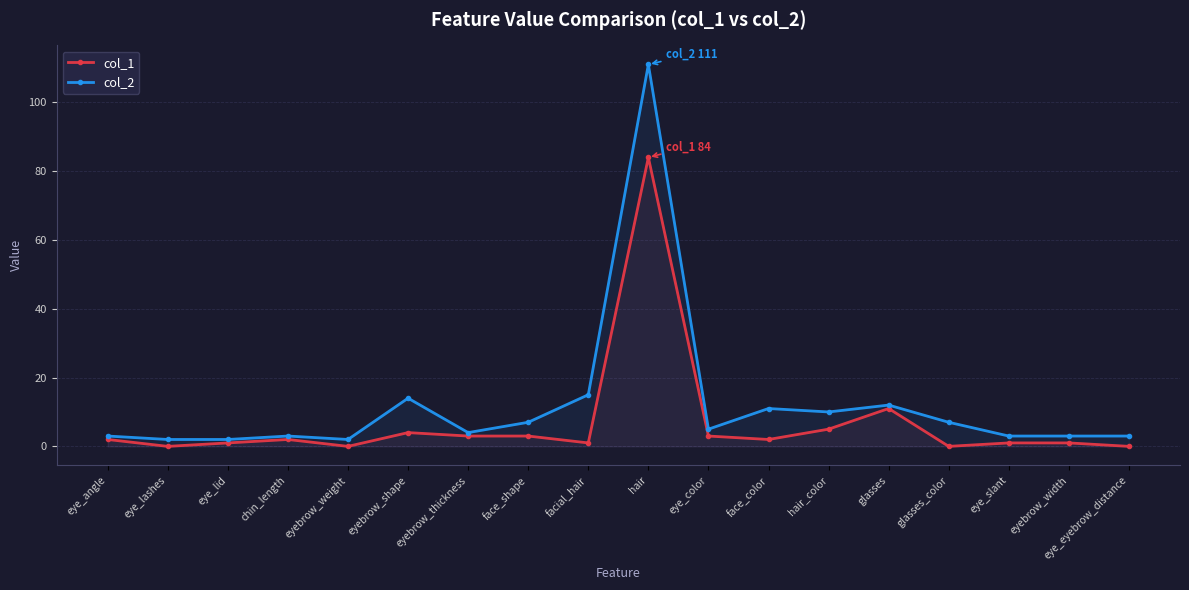

Reading left to right, extract all data points from this chart.

col_1: 2	0	1	2	0	4	3	3	1	84	3	2	5	11	0	1	1	0
col_2: 3	2	2	3	2	14	4	7	15	111	5	11	10	12	7	3	3	3